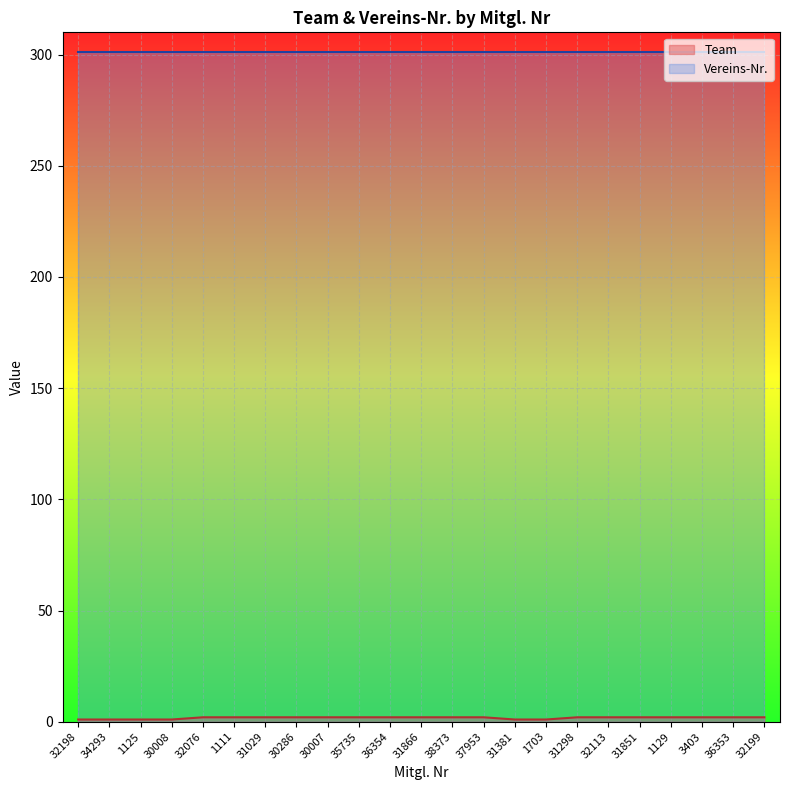

Which category has the highest value across all series?

32076